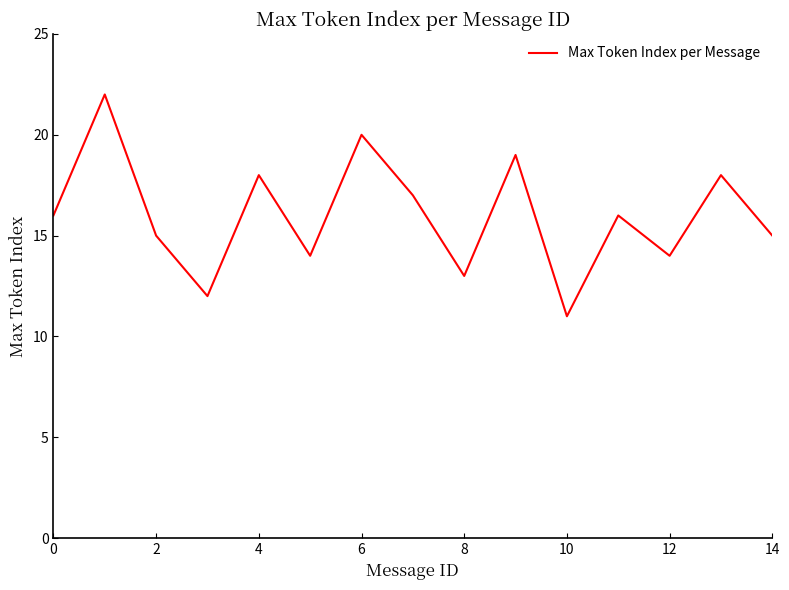

What is the maximum value shown in the chart?

22